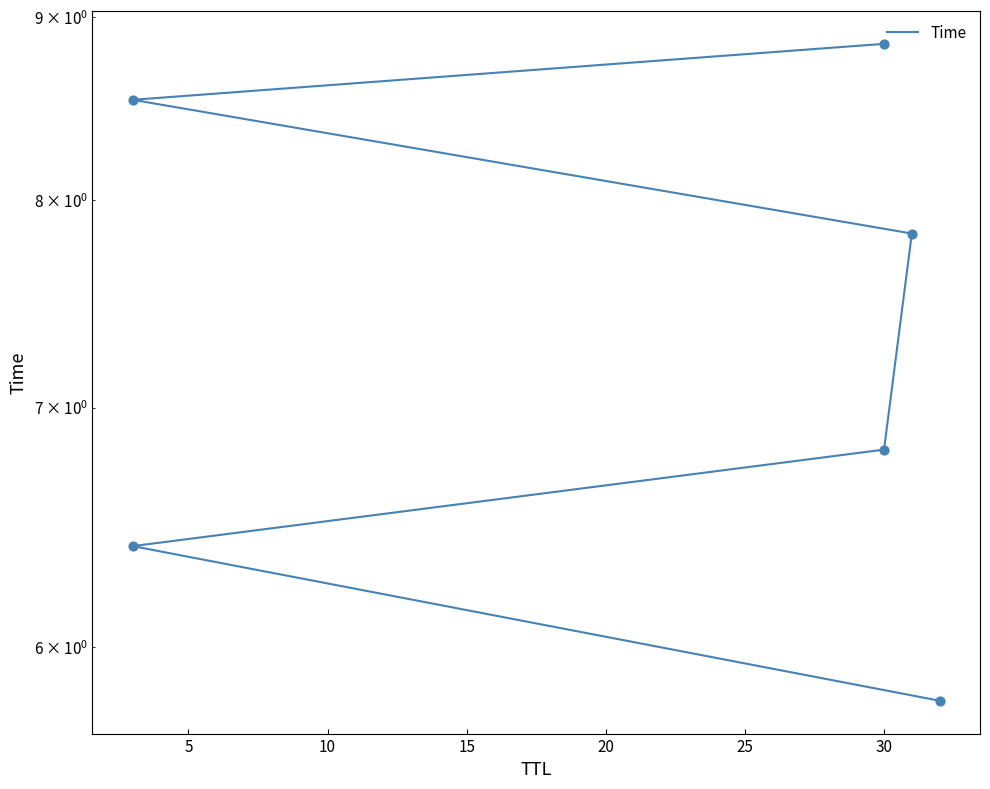

Which has a higher value, 10 or 15?

15